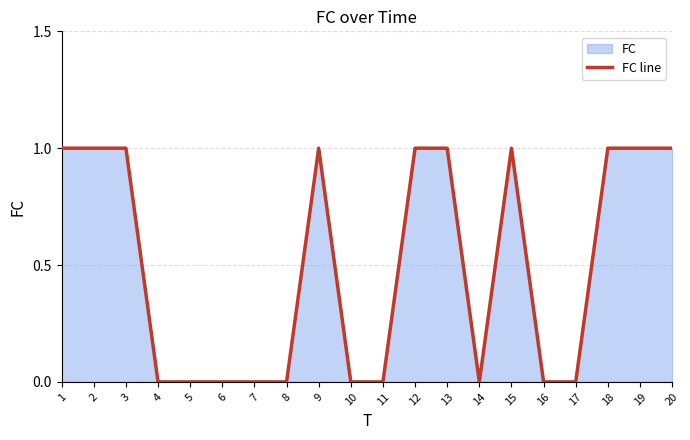

What is the greatest value displayed?

1